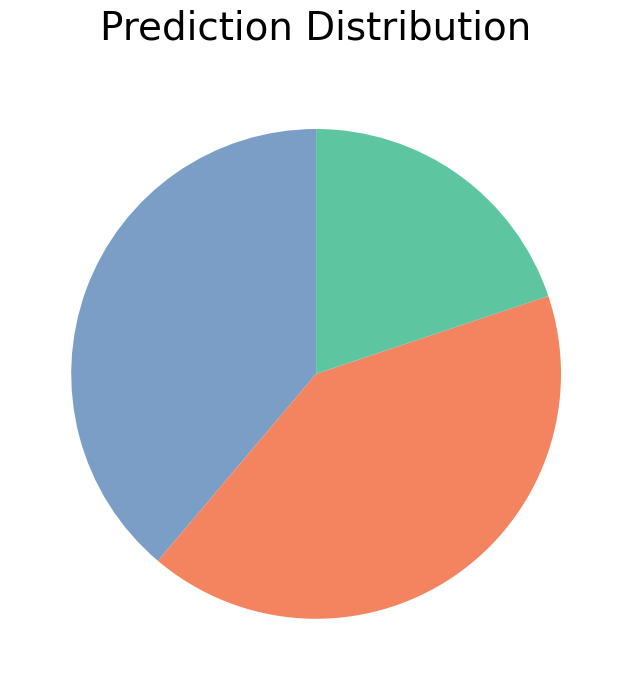

How many segments does this pie chart have?

3